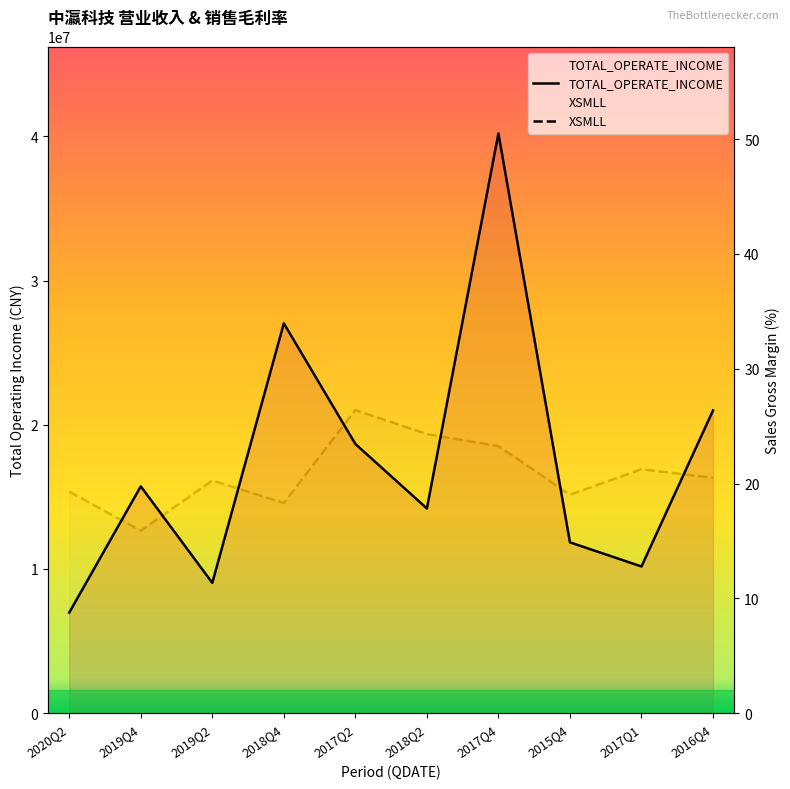

At how many categories does at least one series exceed 1613731?

10